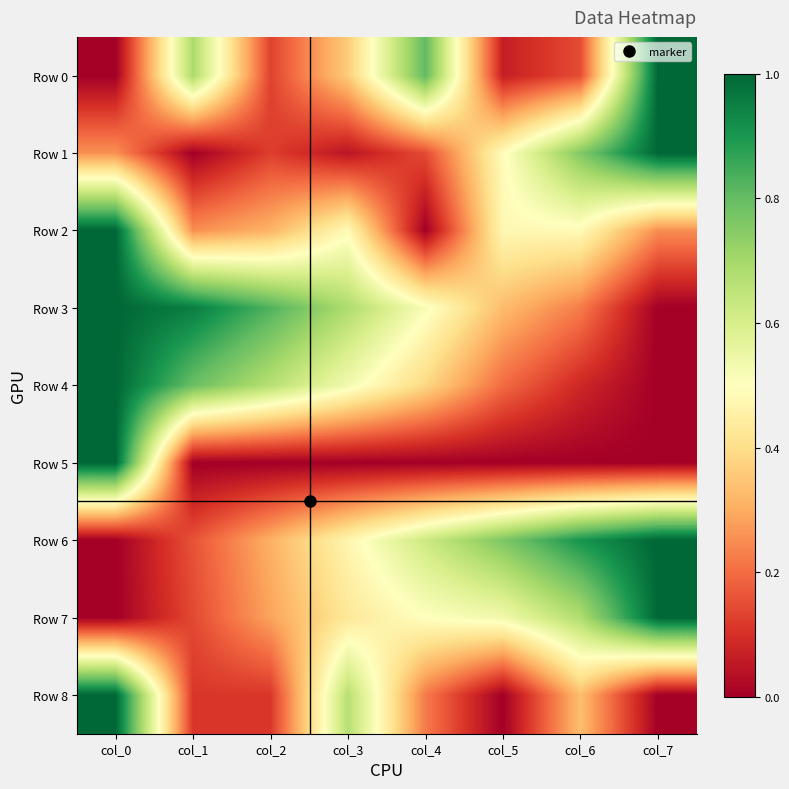

At how many categories does at least one series exceed 0?

8